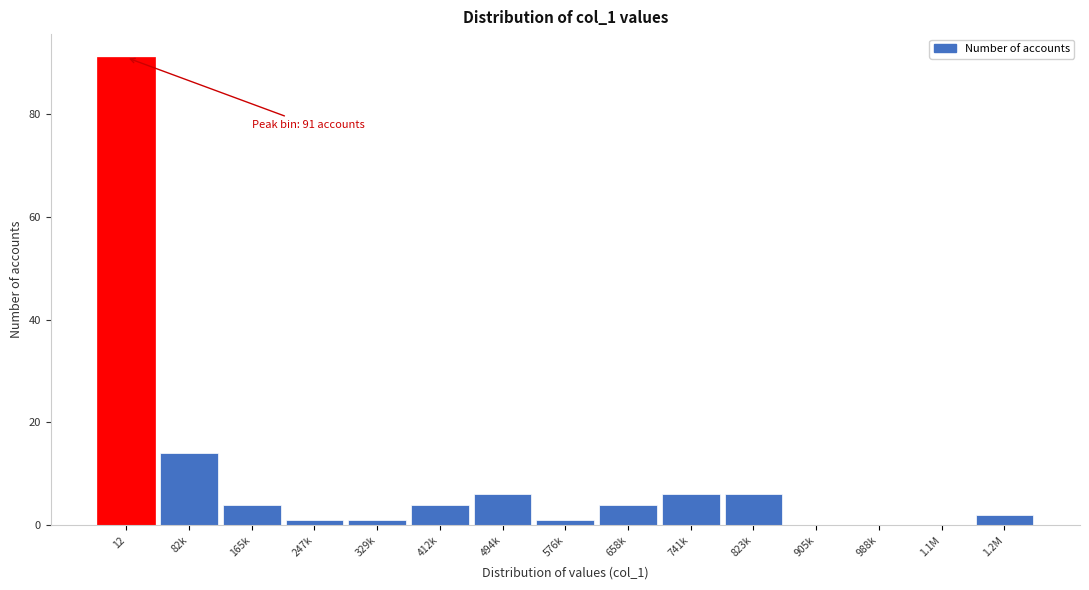

Reading left to right, extract all data points from this chart.

12=91	82k=14	165k=4	247k=1	329k=1	412k=4	494k=6	576k=1	658k=4	741k=6	823k=6	905k=0	988k=0	1.1M=0	1.2M=2